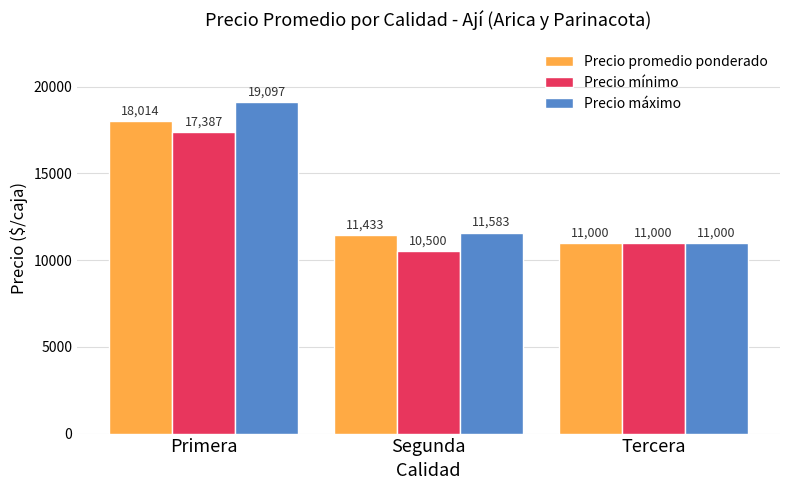

How many bars are there in each group?

3